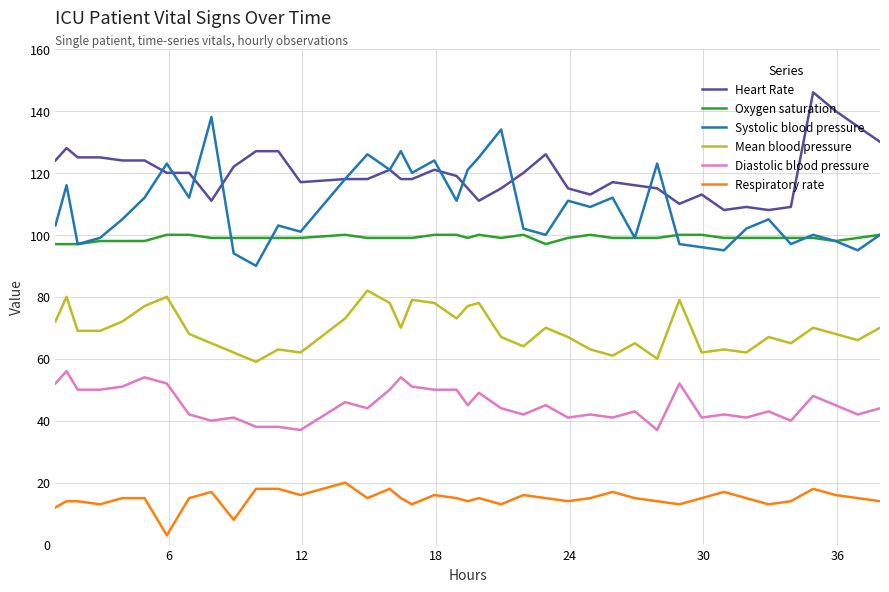

True or false: Oxygen saturation and Heart Rate intersect in this chart.

False